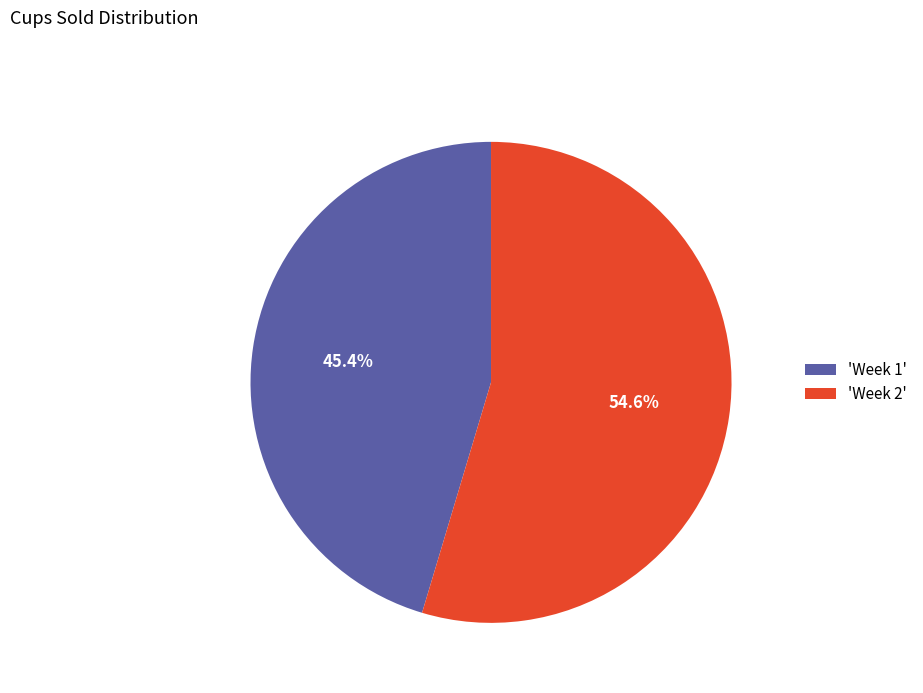

To the nearest percent, what is the difference between the largest and smallest slice percentages?

9%